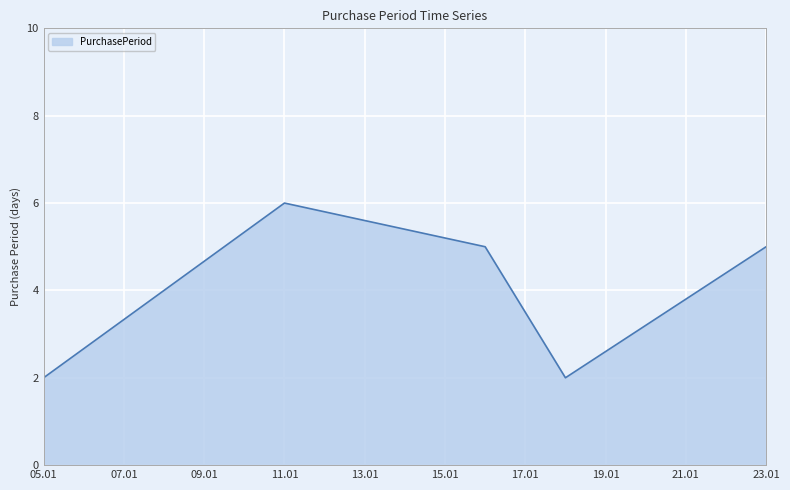

What is the difference between the maximum and minimum values?

4